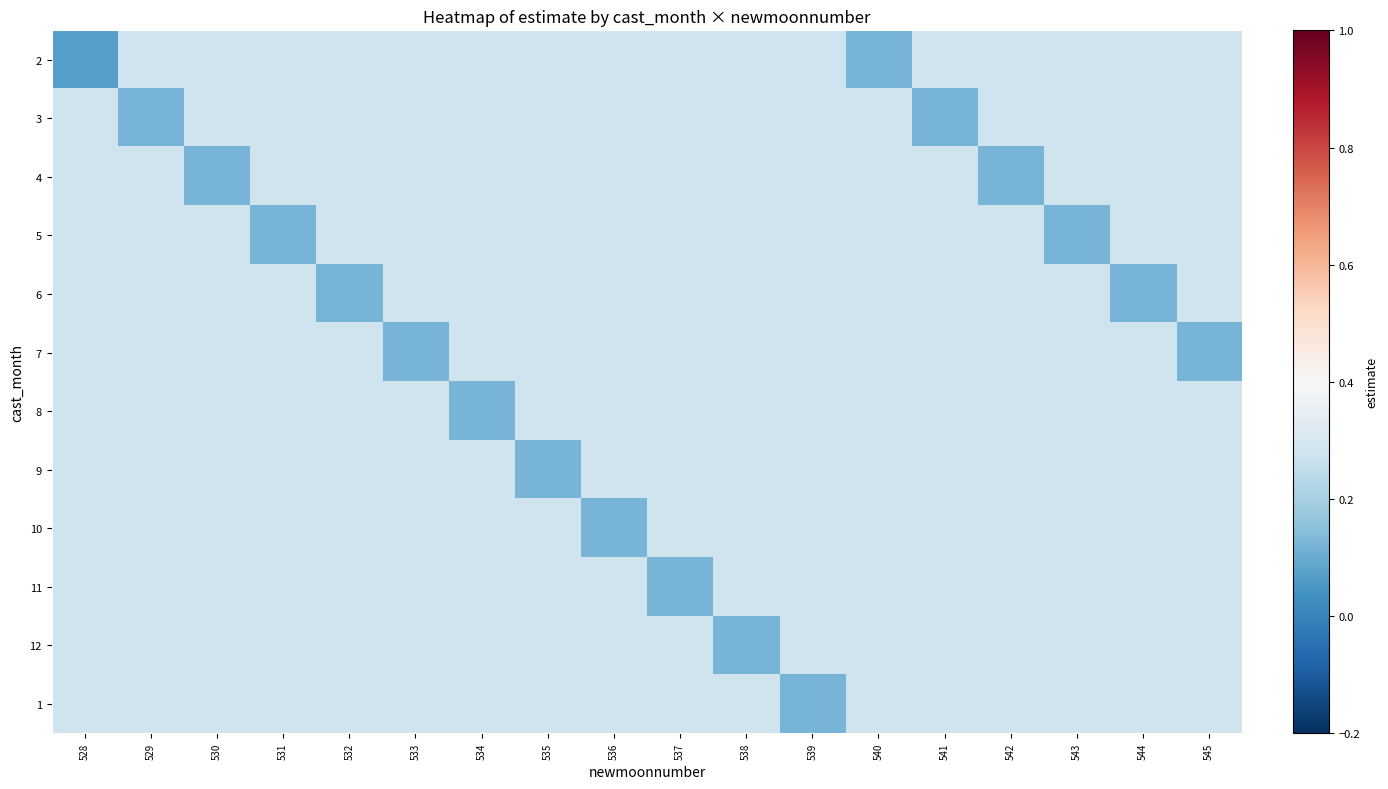

List the series in order of their peak value, highest first.

2, 3, 4, 5, 6, 7, 8, 9, 10, 11, 12, 1